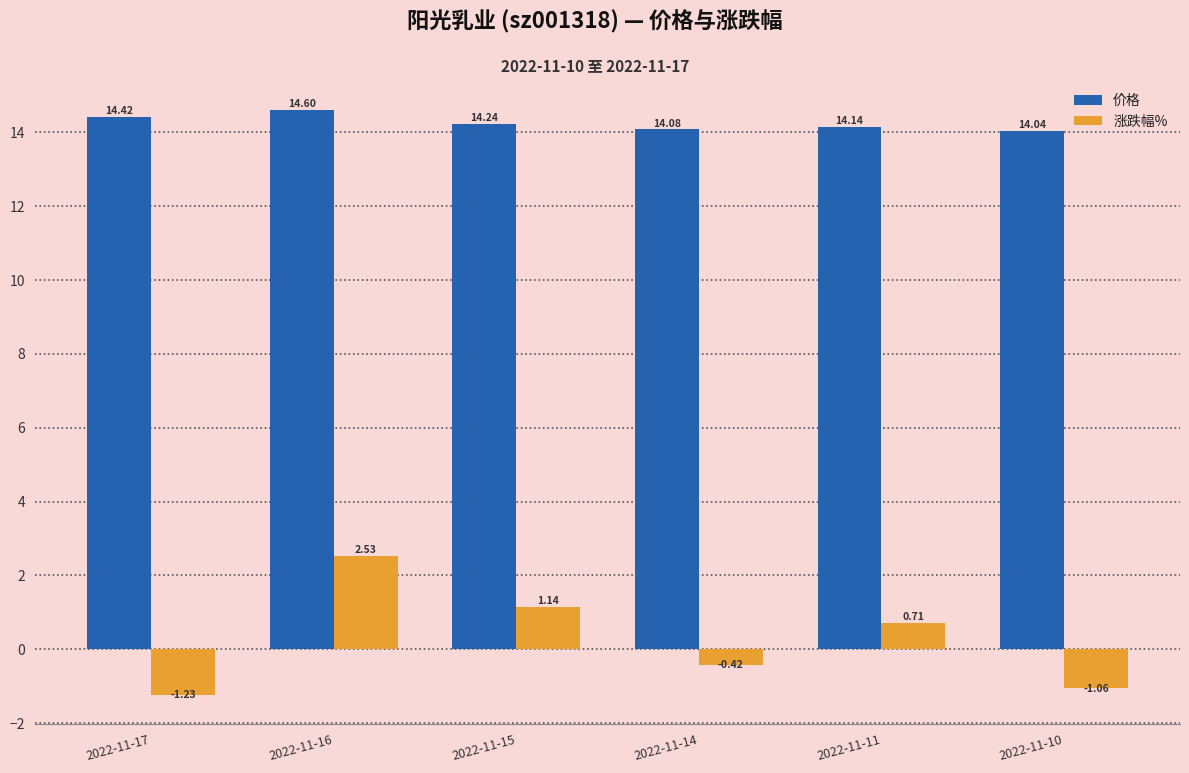

At how many categories does at least one series exceed 5?

6